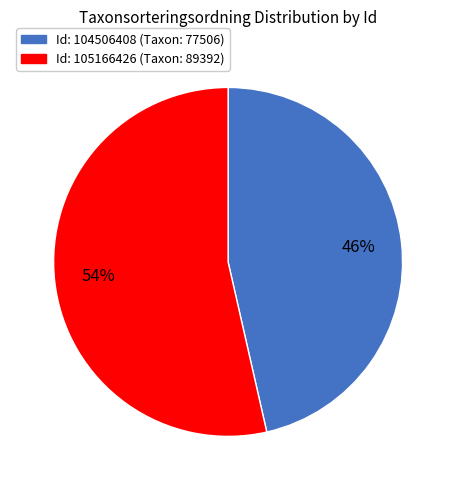

To the nearest percent, what is the average slice percentage?

50%